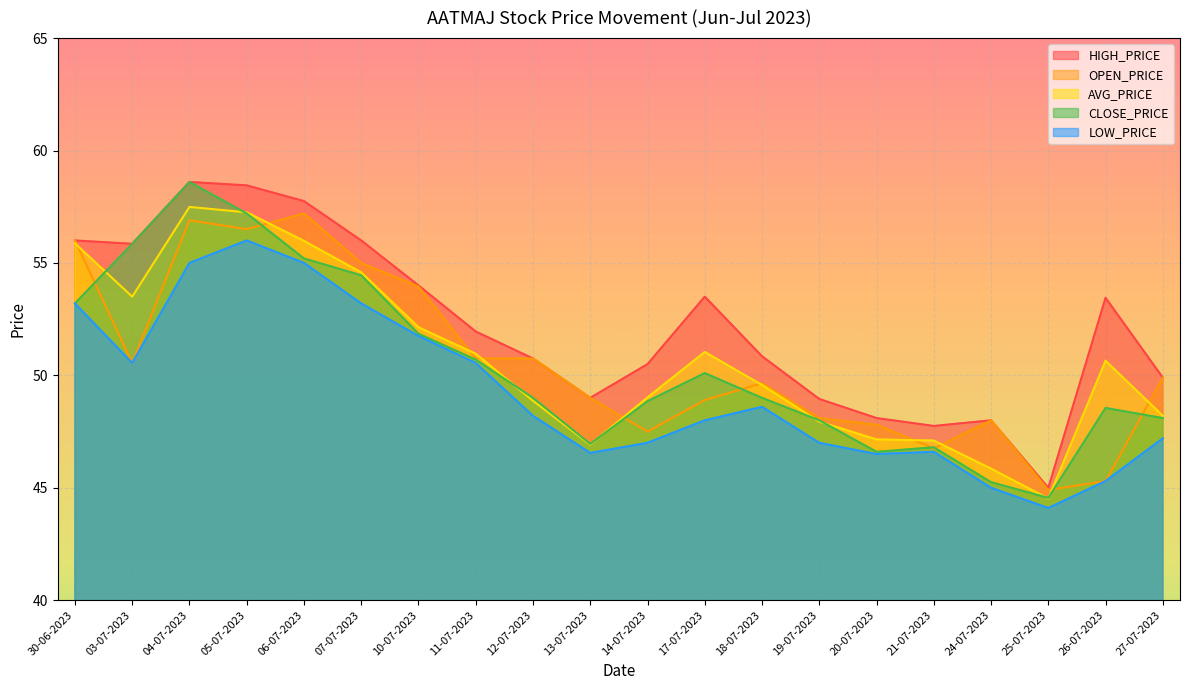

How many lines are shown in the chart?

5